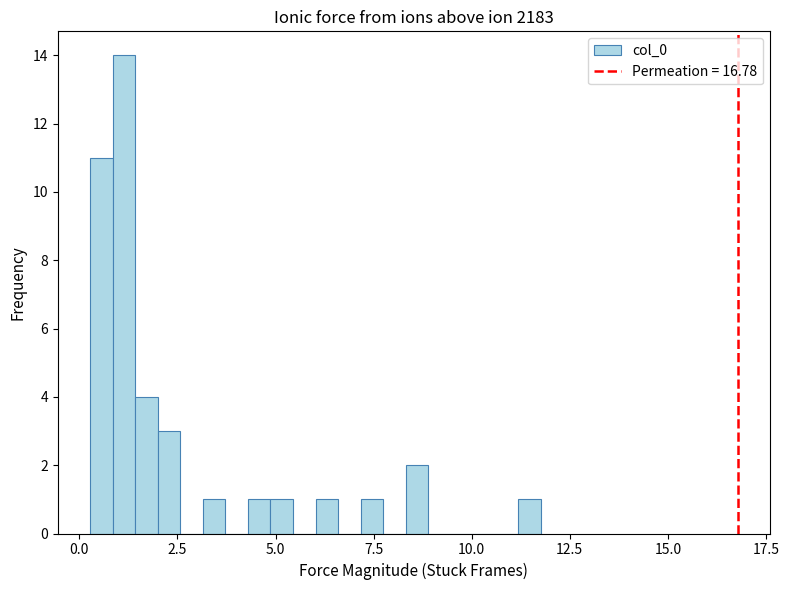

Around what value on the x-axis is the tallest bar? Give the approximate position of its centre, as read against the axis.

1.0